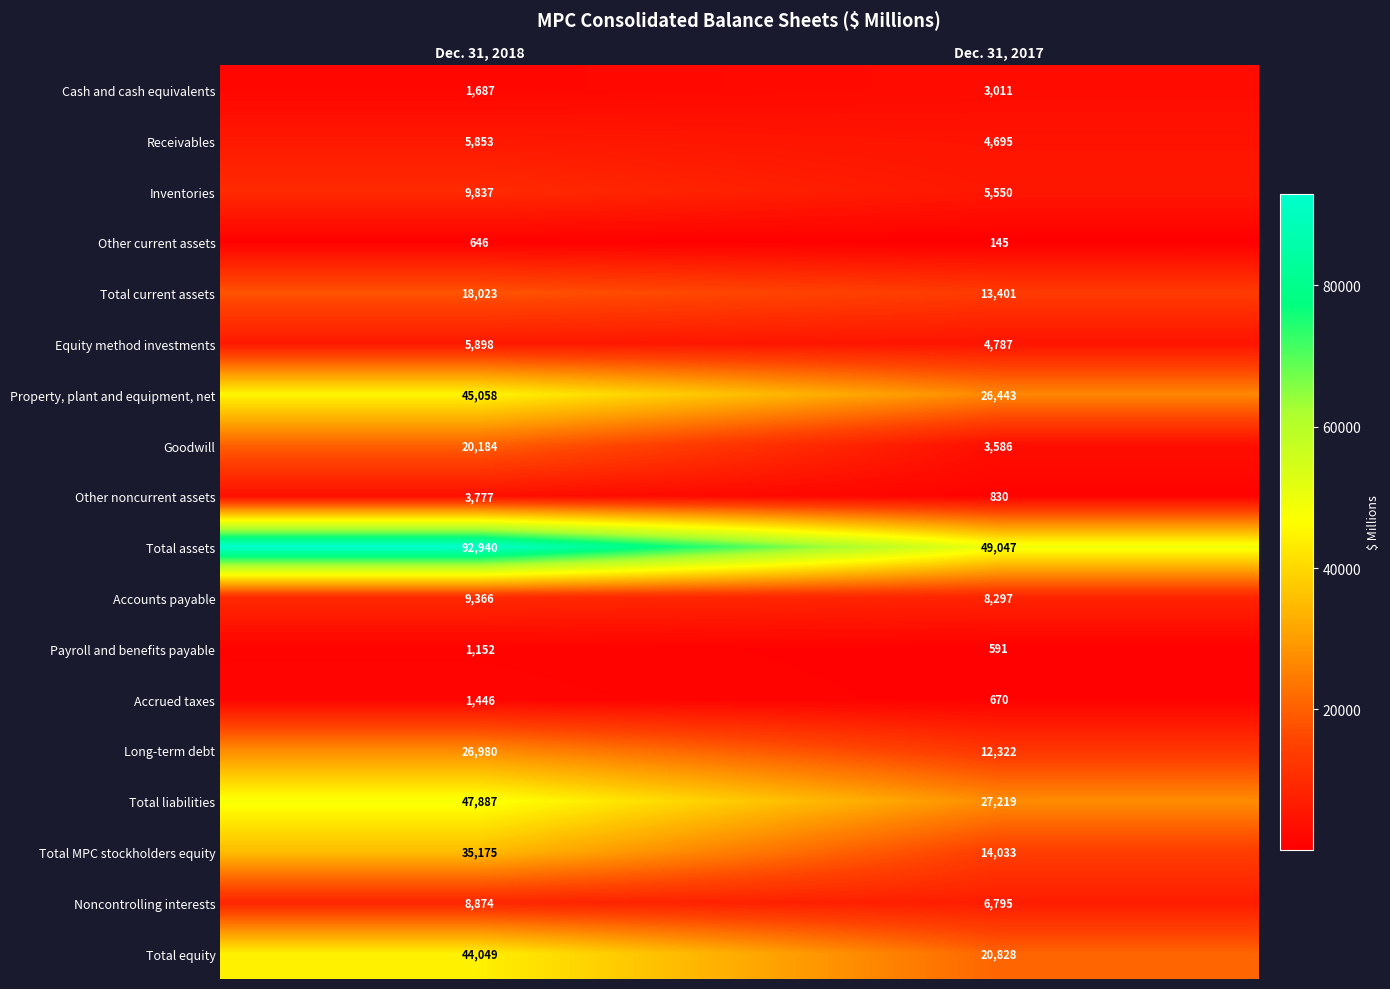

At which category is the sum across all series the highest?

Dec. 31, 2018